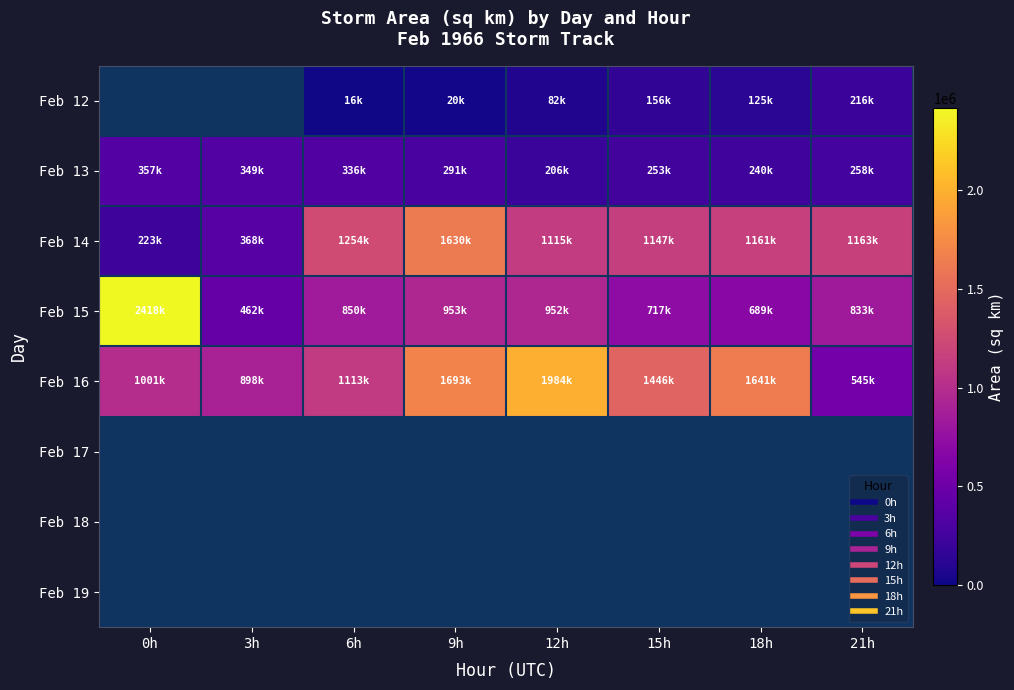

What is the difference between the maximum and minimum values in the Feb 13 series?

150625.0